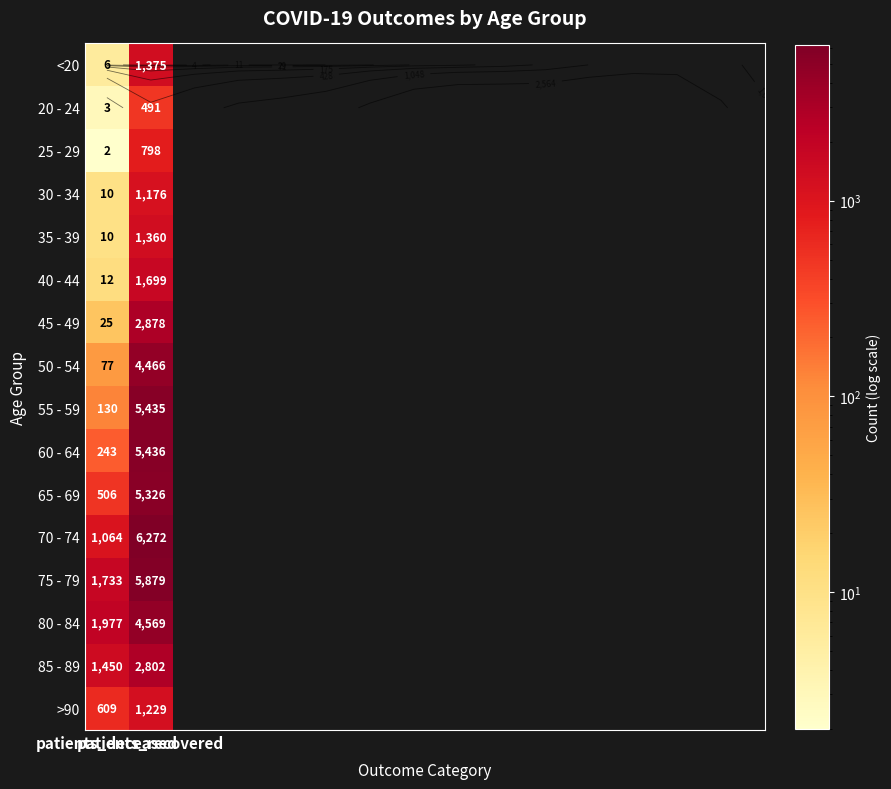

At patients_recovered, list the series in order from largest to smallest.

70 - 74, 75 - 79, 60 - 64, 55 - 59, 65 - 69, 80 - 84, 50 - 54, 45 - 49, 85 - 89, 40 - 44, <20, 35 - 39, >90, 30 - 34, 25 - 29, 20 - 24